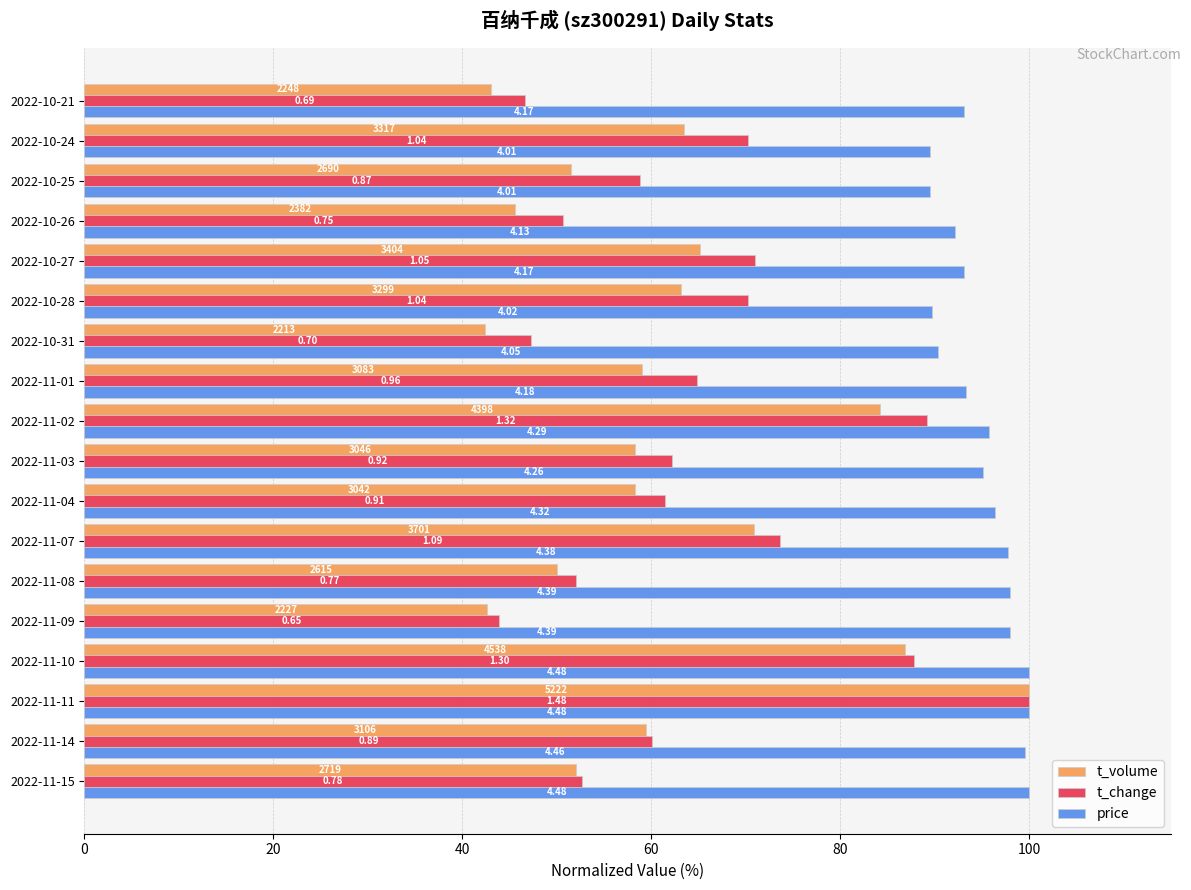

What are all the series names shown in the legend?

t_volume, t_change, price